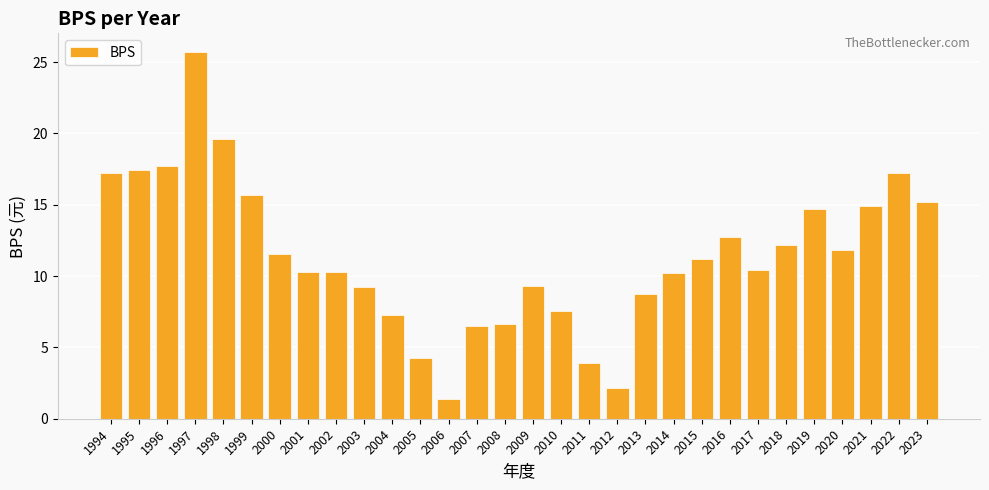

What is the value of the 24th bar from the left?

10.4